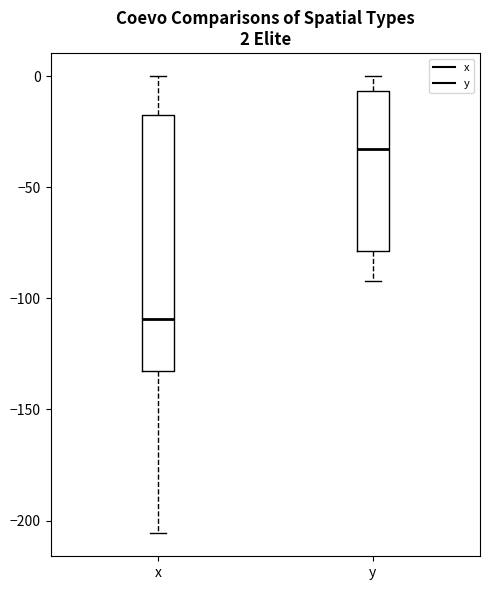

Which box's median line is the lowest?

x